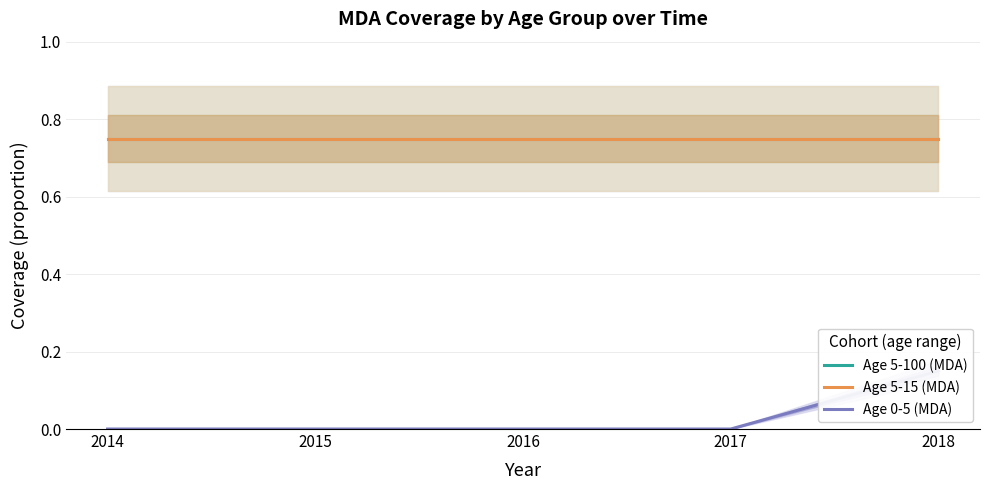

How many data points does each series have?

5